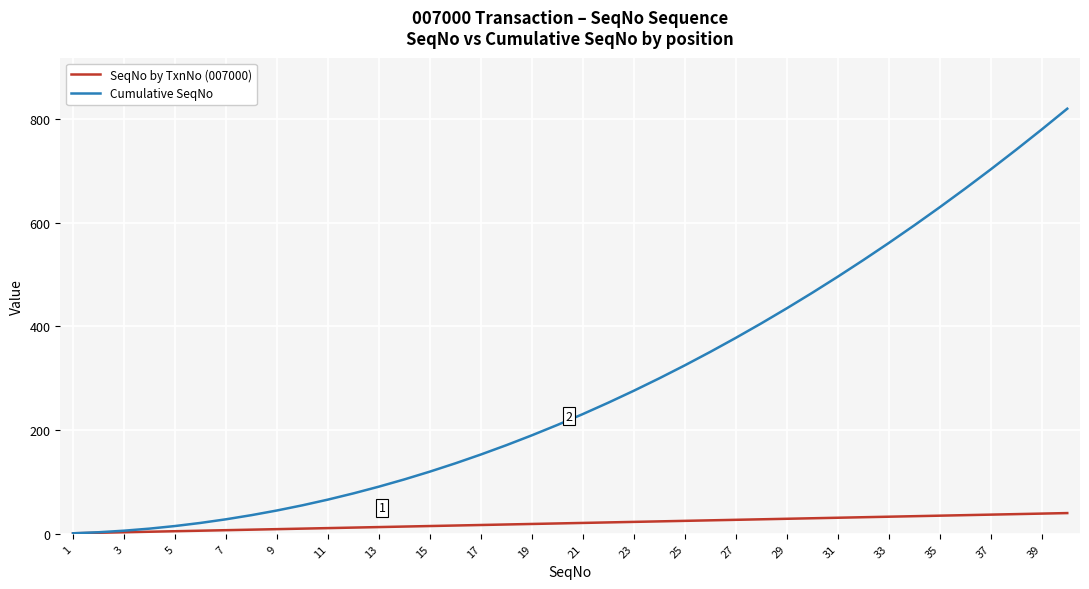

Which series has the largest total across all categories?

Cumulative SeqNo